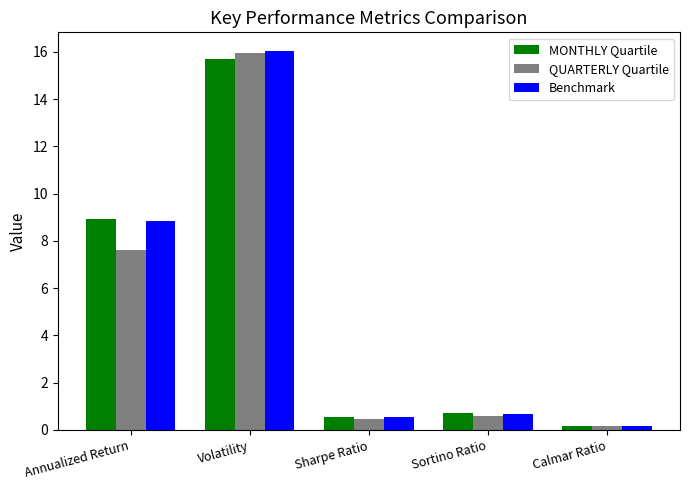

What is the difference between the maximum and second lowest values in the Benchmark series?

15.5